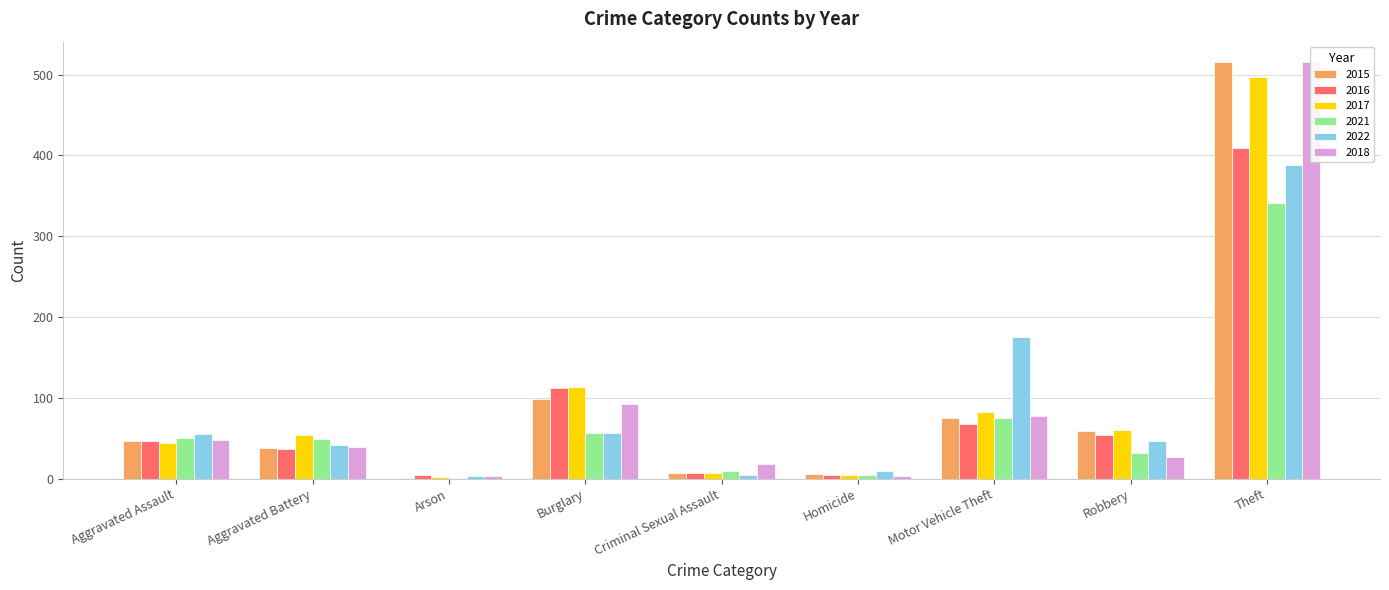

Which category has the lowest value across all series?

Arson